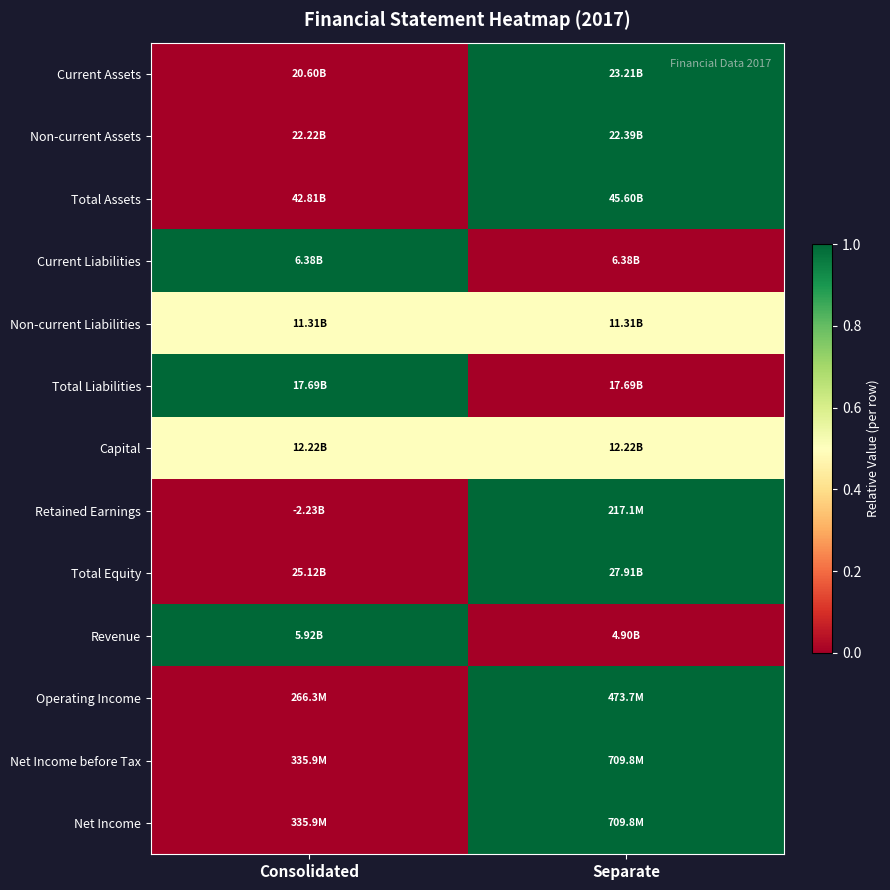

What is the difference between the highest and lowest values at Separate?

1.0